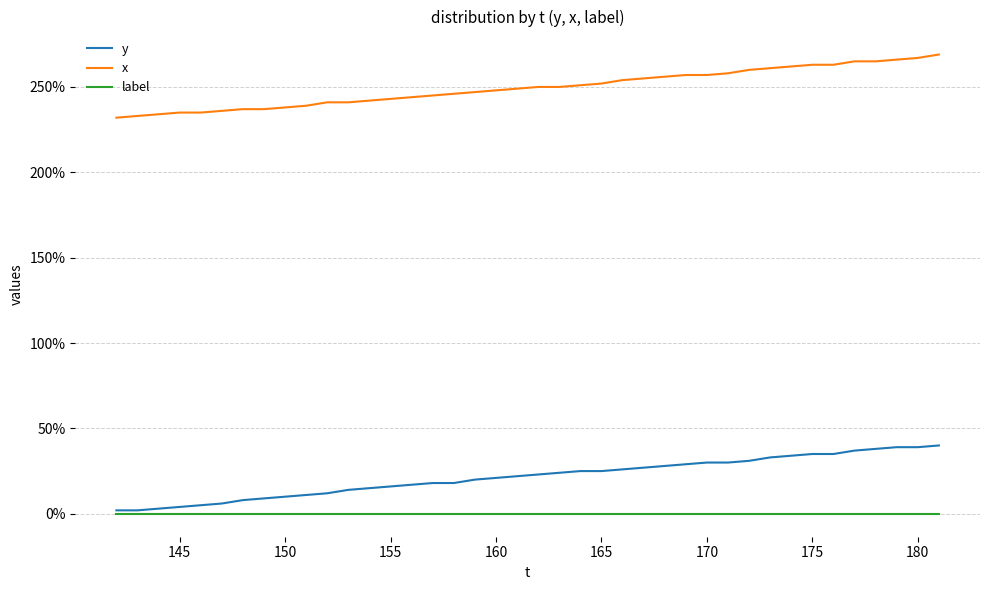

True or false: x and label cross at least once.

False